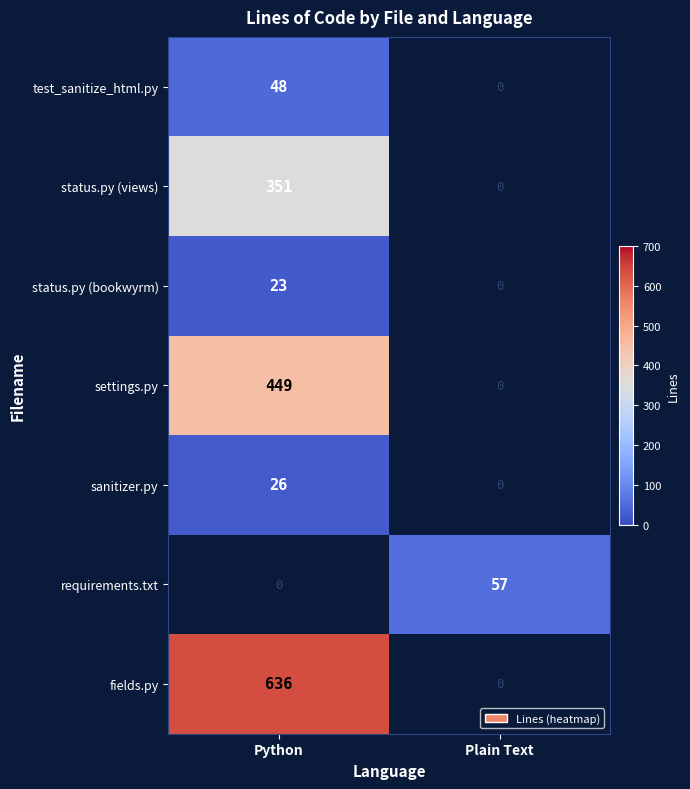

True or false: settings.py has a value of 449 at Python.

True